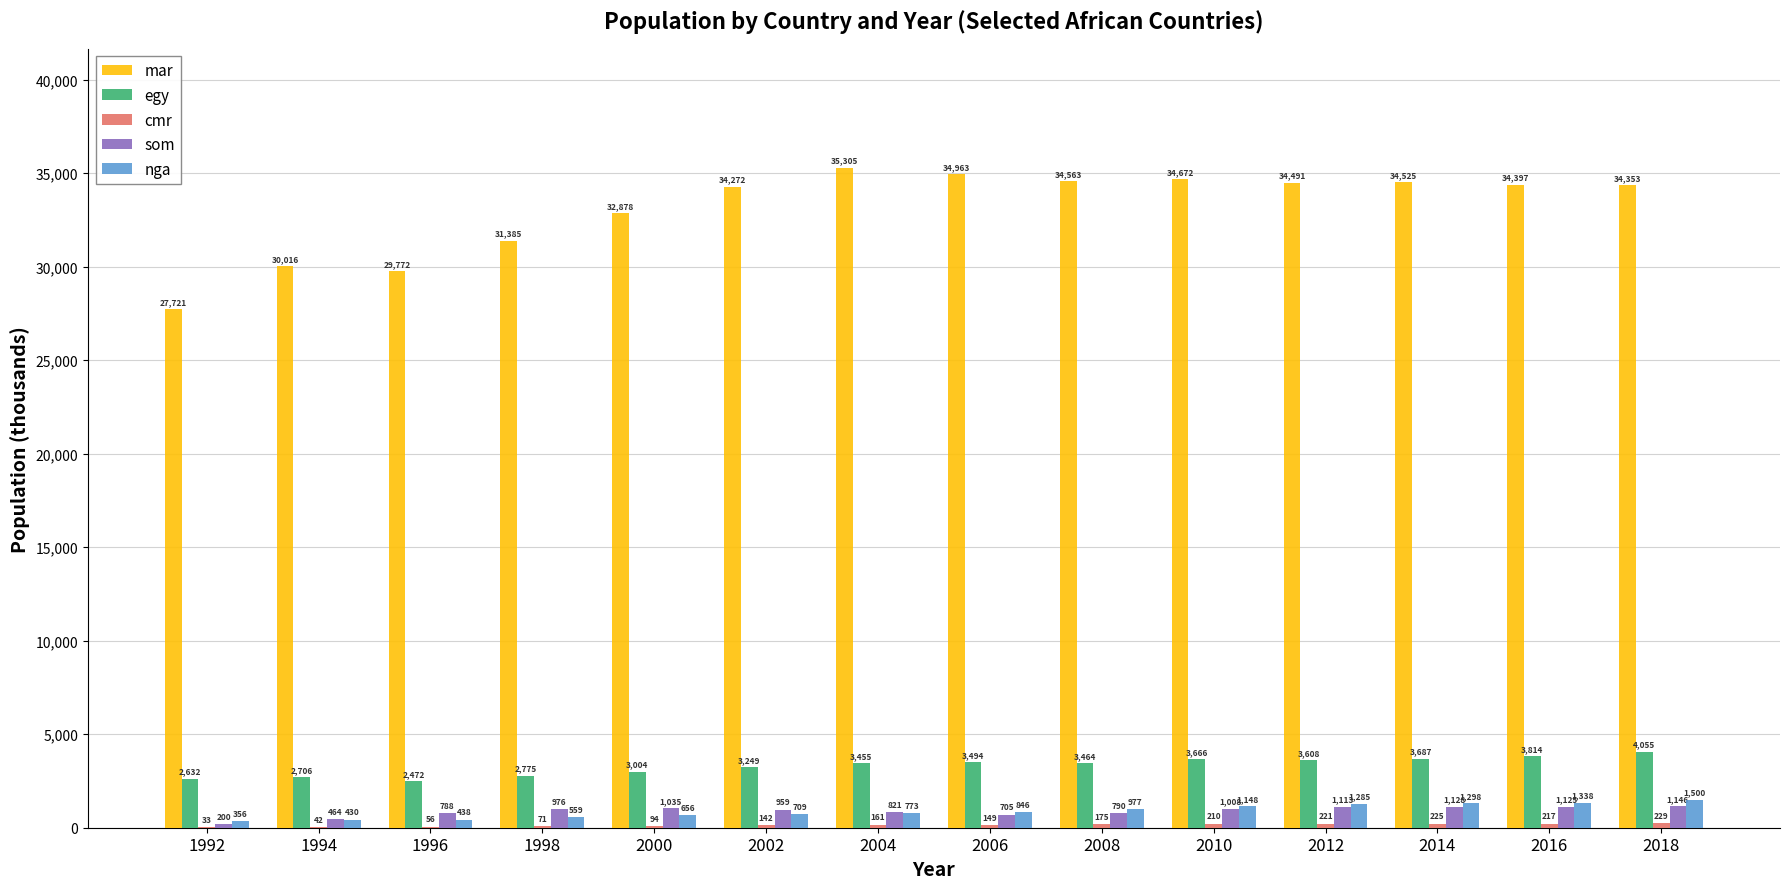

Count the number of categories in the chart.

14